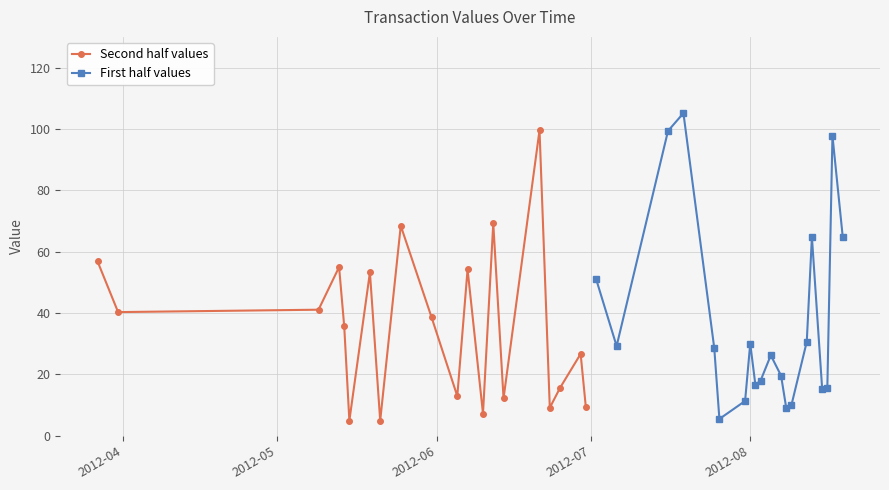

In First half values, how many points are lower than both neighbors (excluding endpoints)?

5